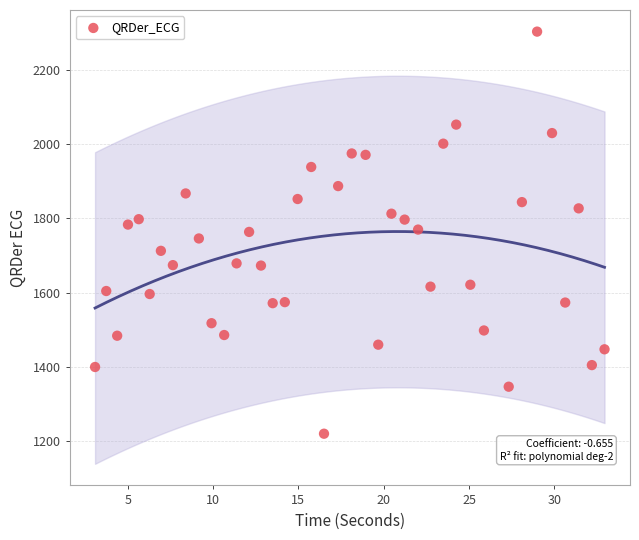

What is the range of Y values (max minus min)?

1084.1